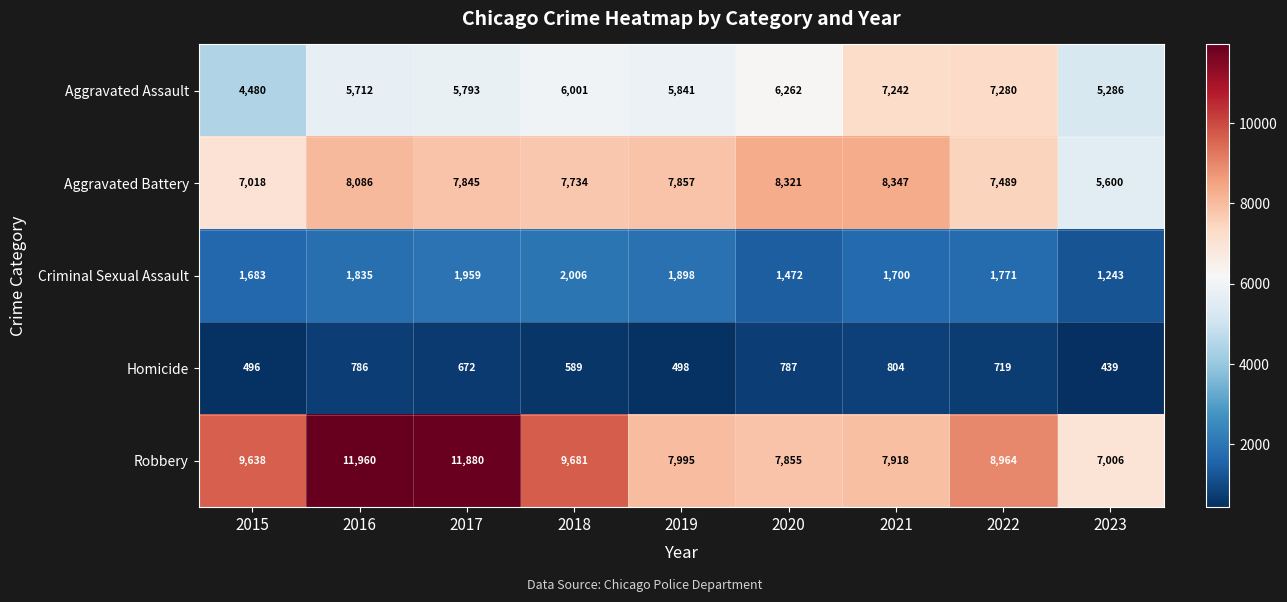

At which category is the sum across all series the highest?

2016